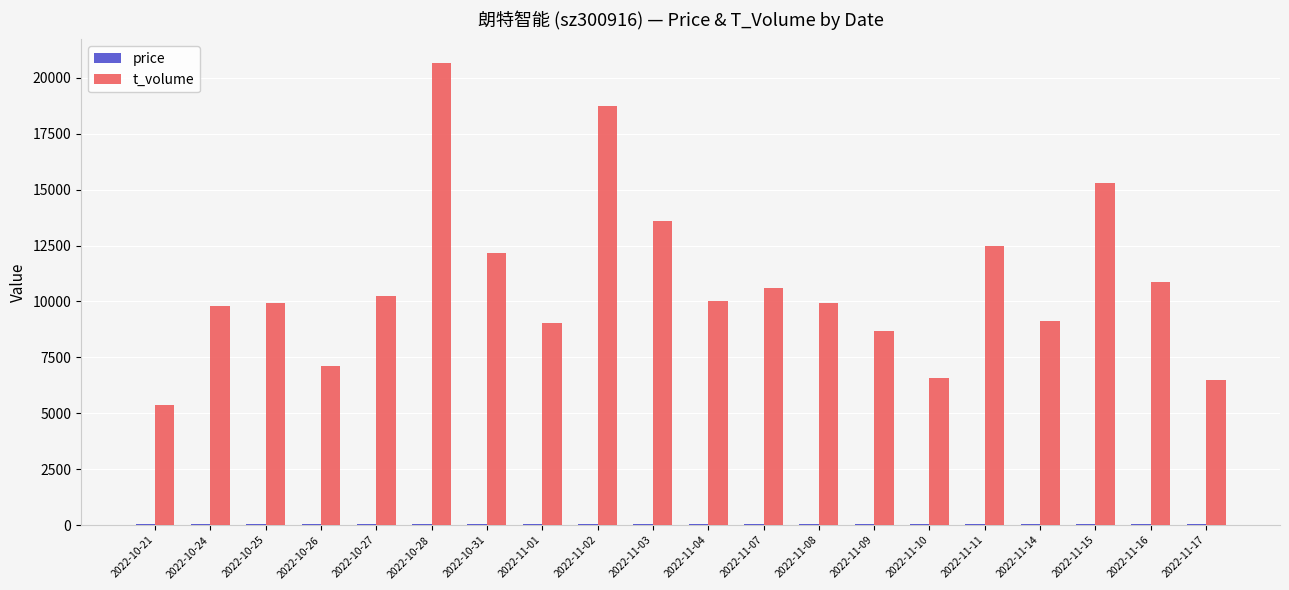

What is the spread (max minus min) of values at 2022-10-31?

12109.1